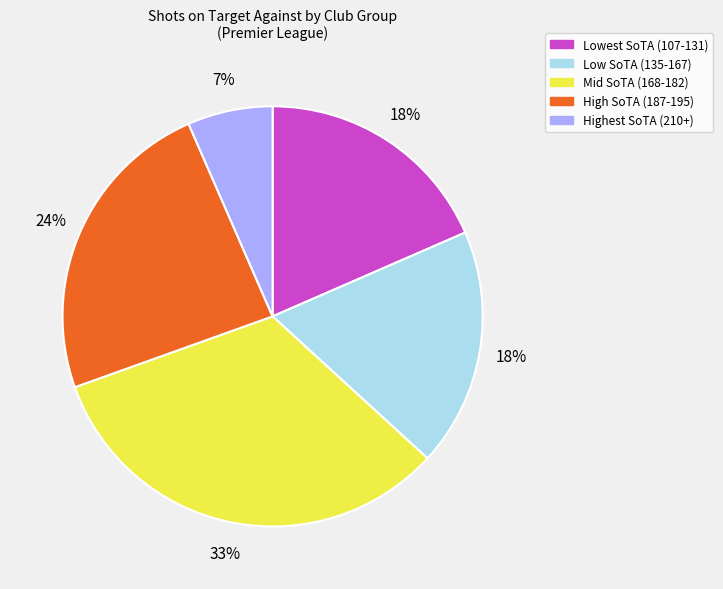

To the nearest percent, what is the average slice percentage?

20%